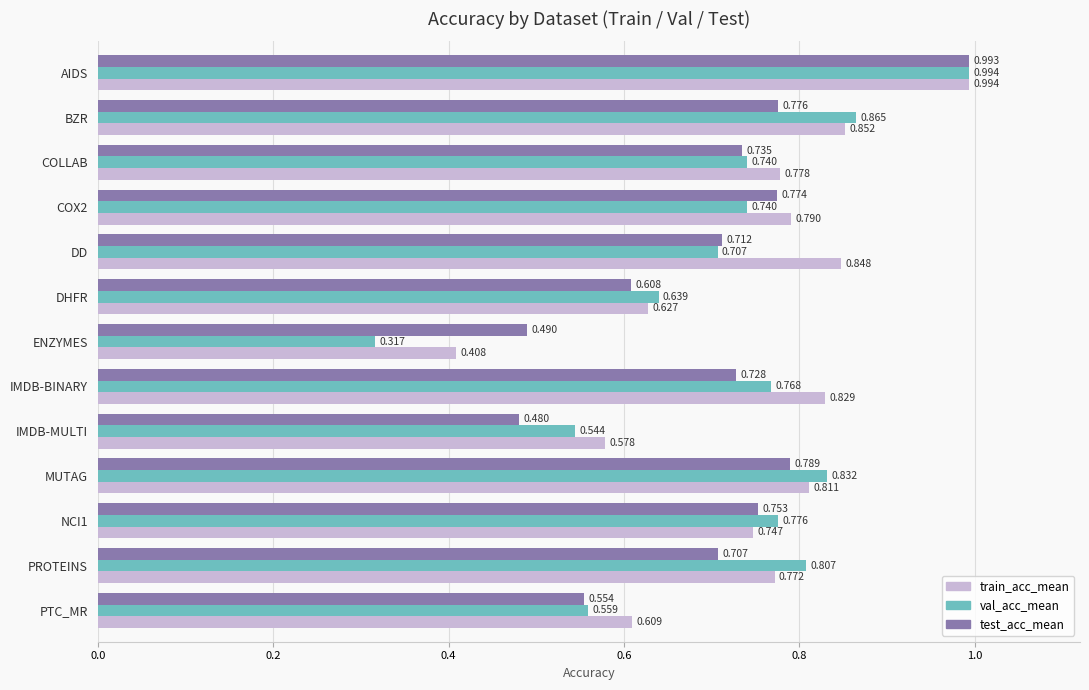

Between COLLAB and MUTAG, which series saw the biggest shift?

val_acc_mean